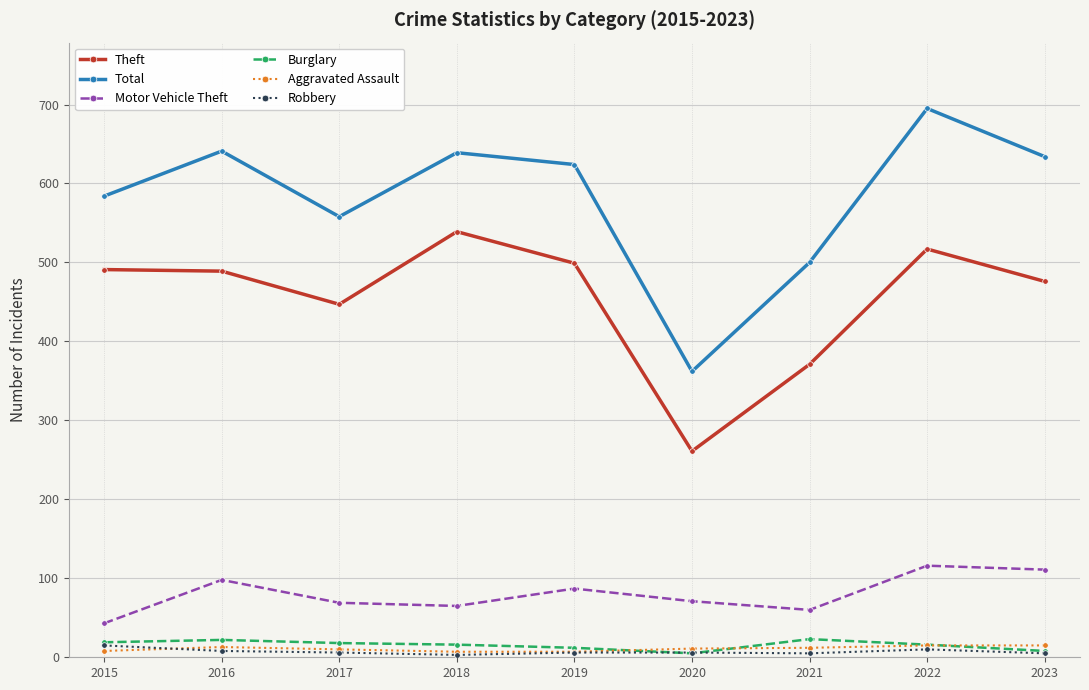

The value of Total at 2022 is 695. True or false?

True